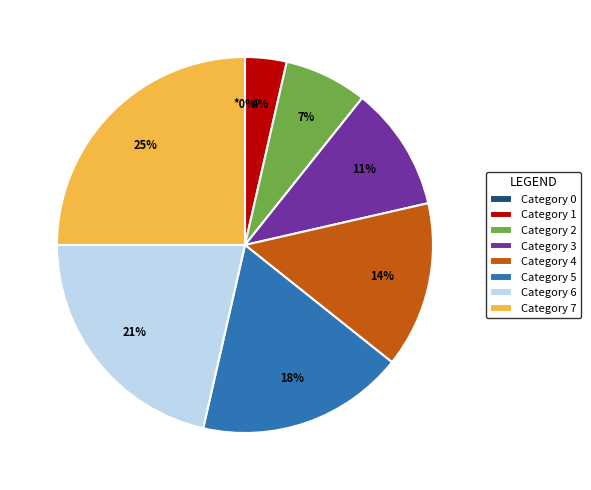

Is there any slice that represents more than half of the pie?

No